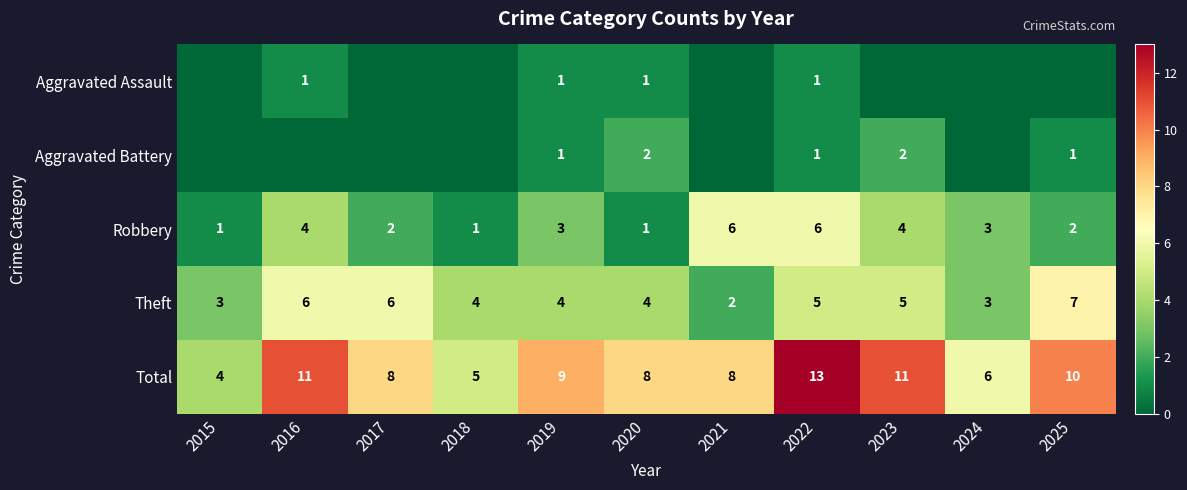

At which category is the sum across all series the highest?

2022